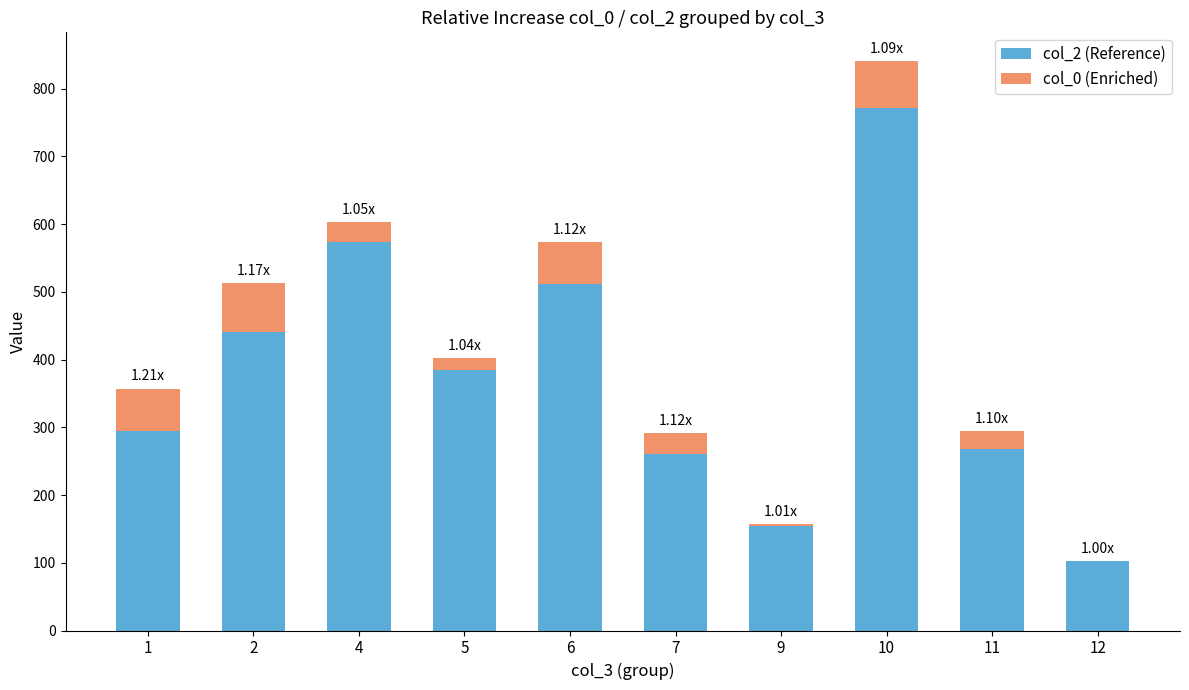

At which category is the sum across all series the highest?

10